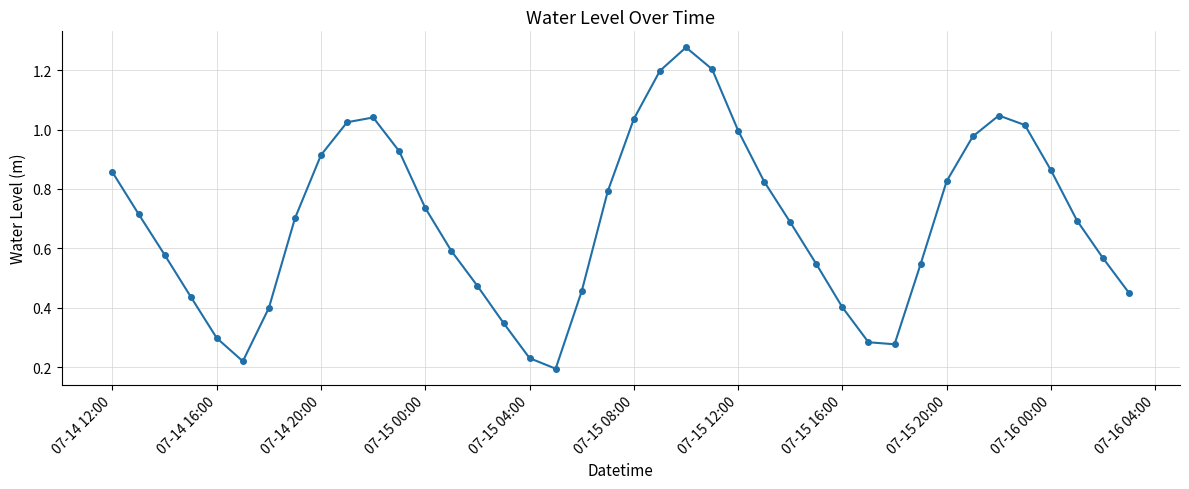

What is the difference between the maximum and minimum values?

1.1